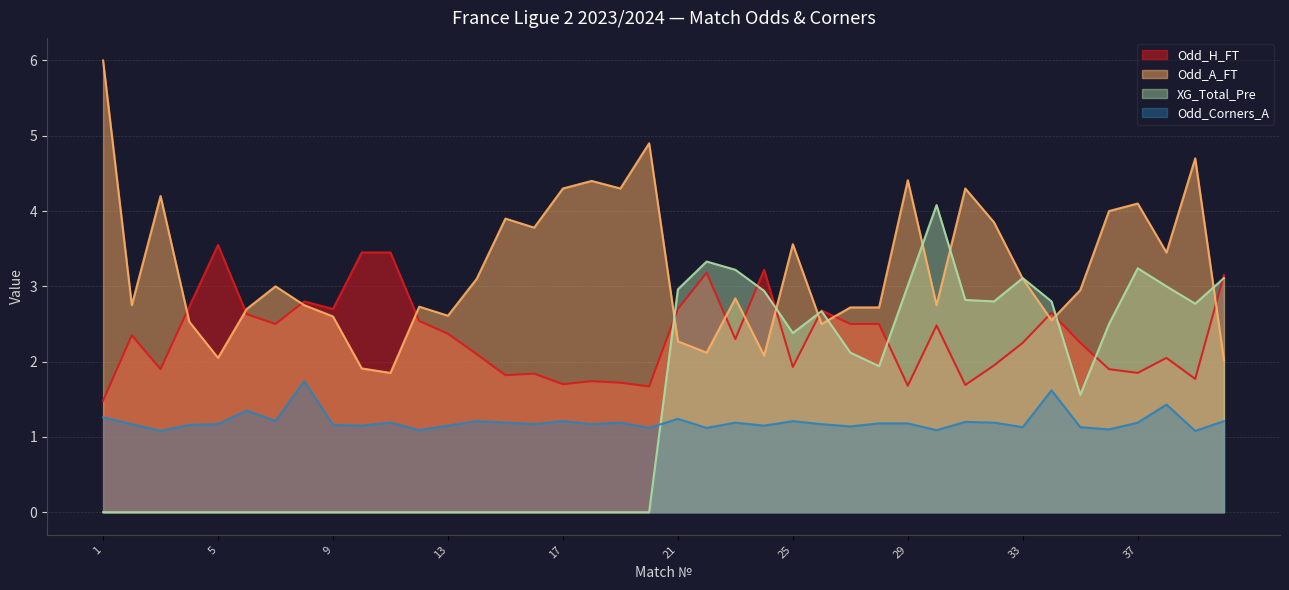

How many times do Odd_H_FT and Odd_A_FT cross each other?

13